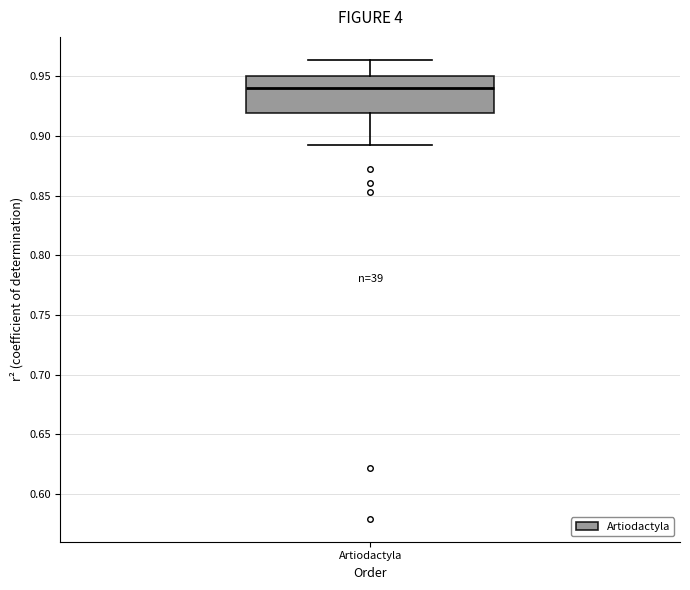

Where does the lower whisker of the box for Artiodactyla end on the y-axis? The values are not printed on the chart, so give them approximately, as read against the axis.

0.895